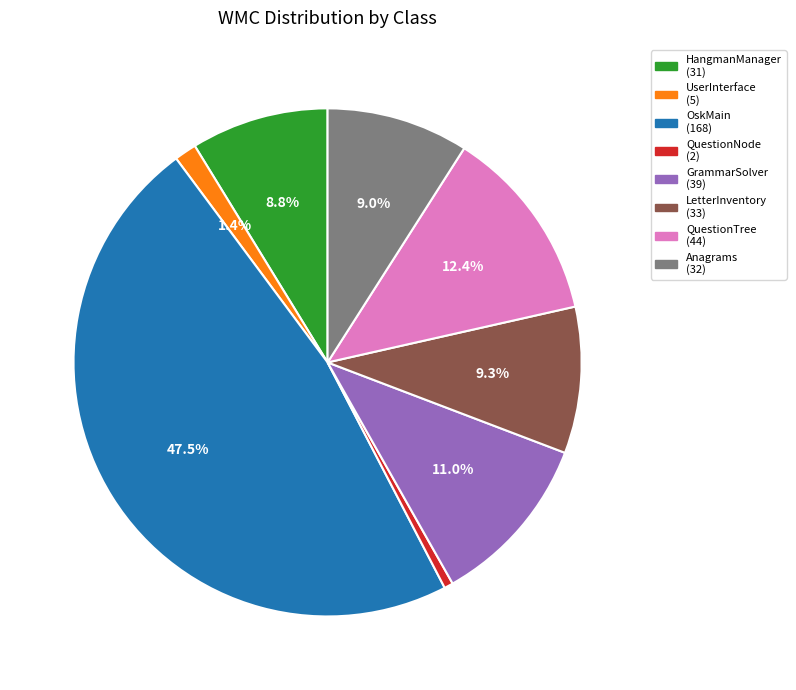

How many slices are in this pie chart?

8